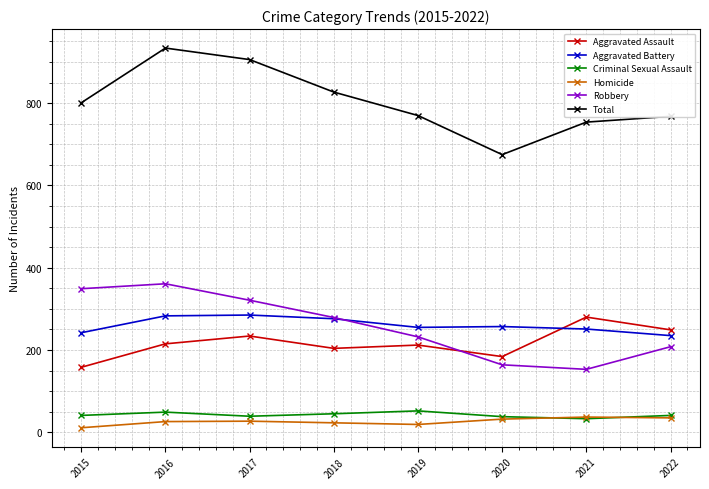

True or false: Robbery and Criminal Sexual Assault cross at least once.

False